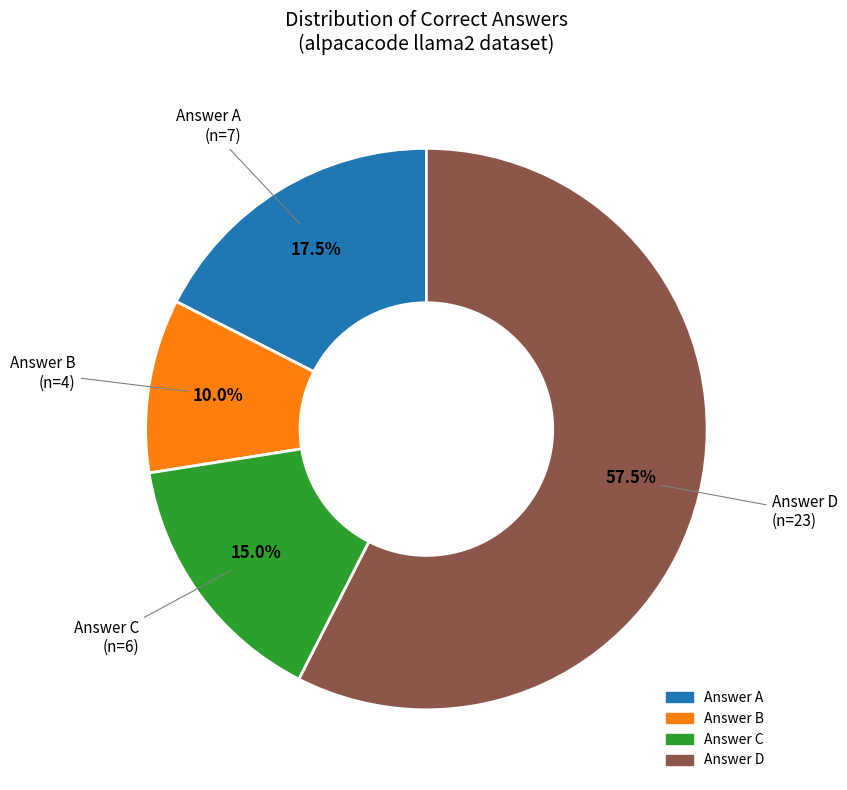

Does any single category account for the majority?

Yes